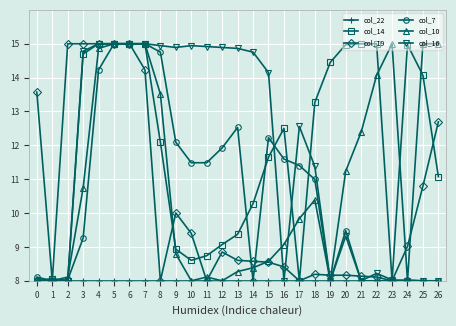

Is it true that col_10 equals 15.0 at 23?

True